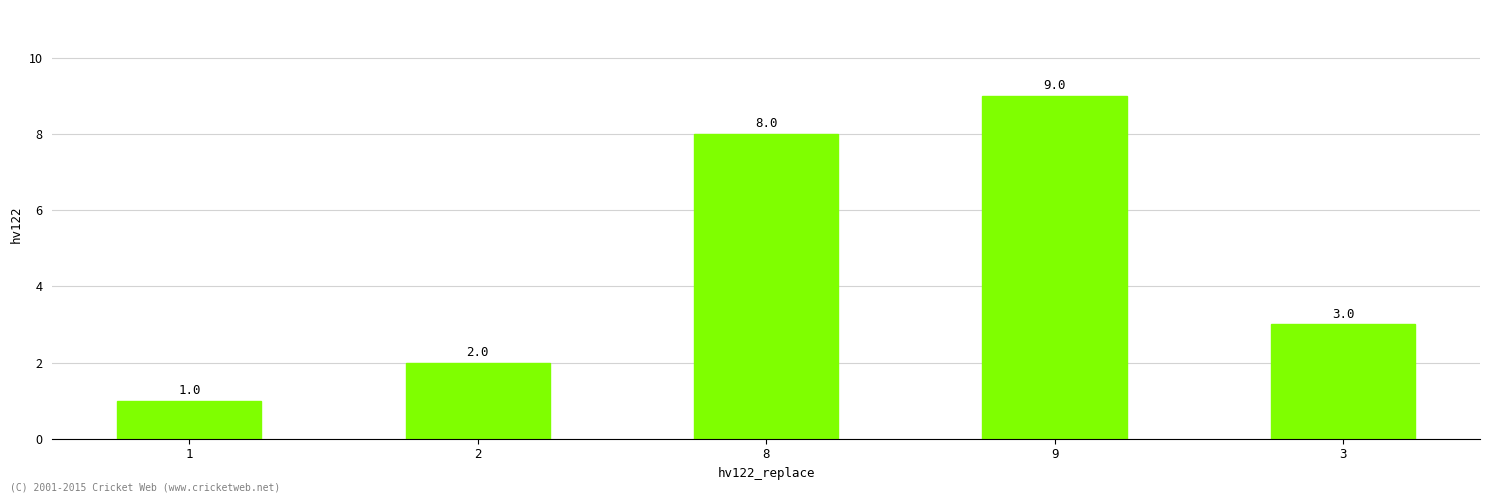

What is the difference between the values at 9 and 1?

8